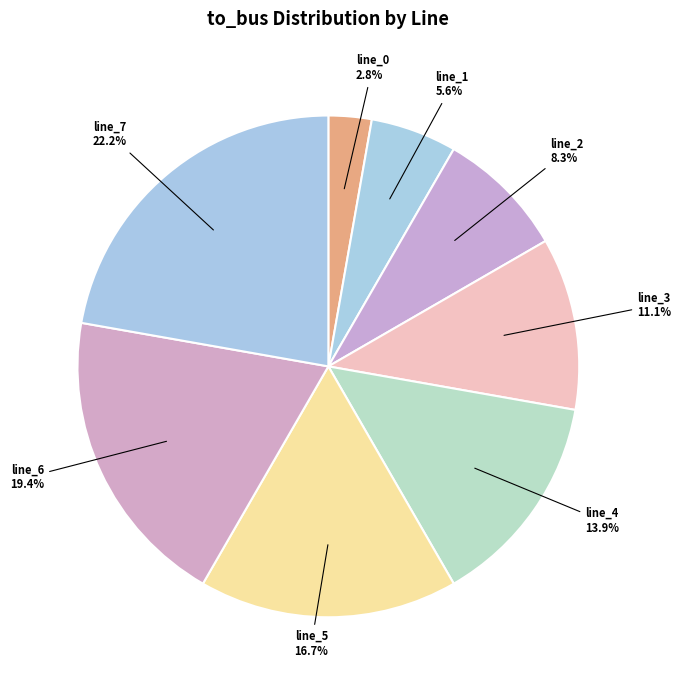

Count the number of slices in the pie.

8